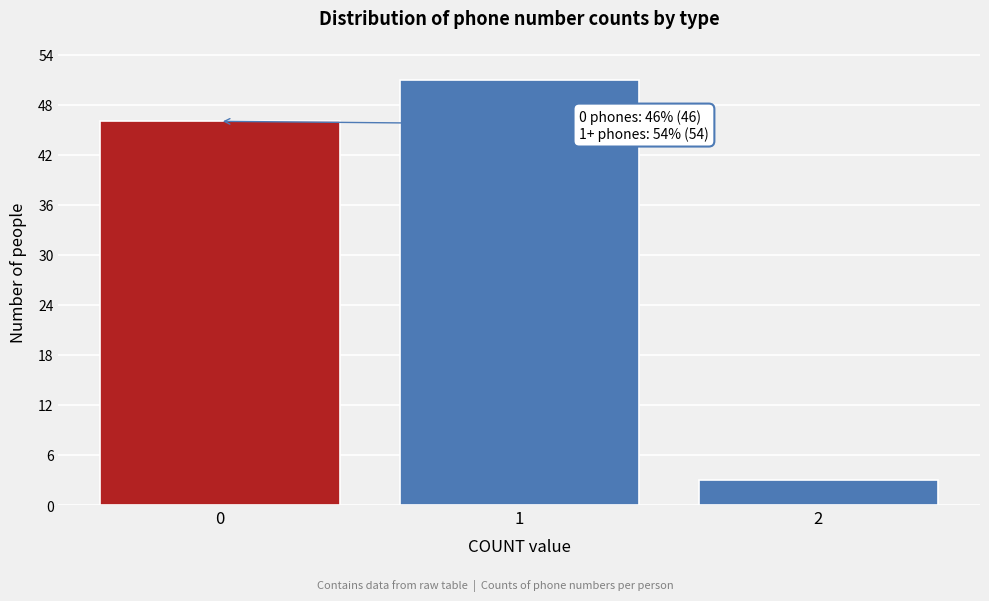

Reading right to left, extract all data points from this chart.

3	51	46